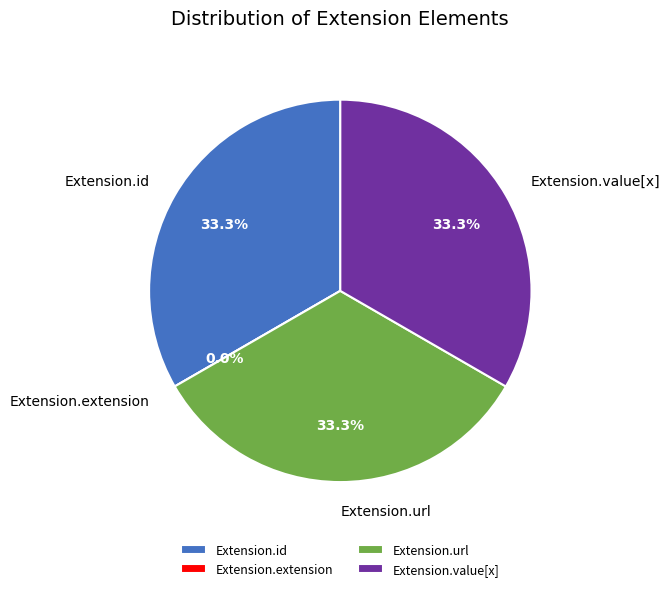

What is the smallest slice in the pie chart?

Extension.extension